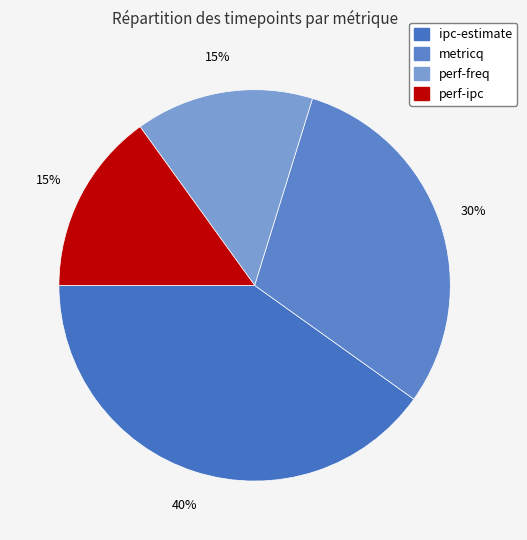

Is perf-ipc the majority of the pie?

No